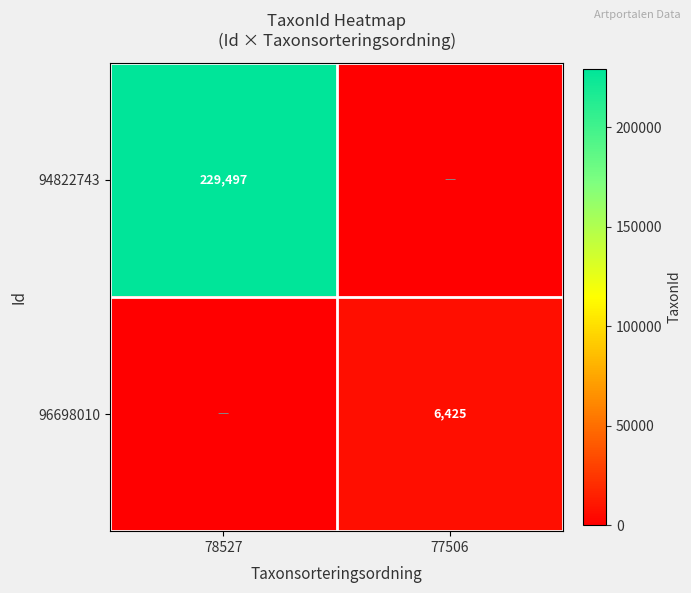

The 94822743 series shows 229497 at 78527. True or false?

True